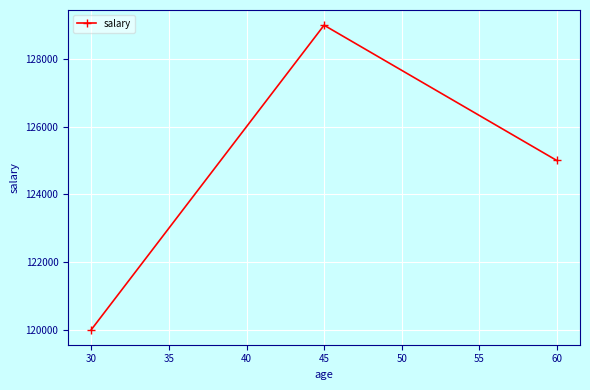

Reading left to right, extract all data points from this chart.

30=120000	45=129000	60=125000